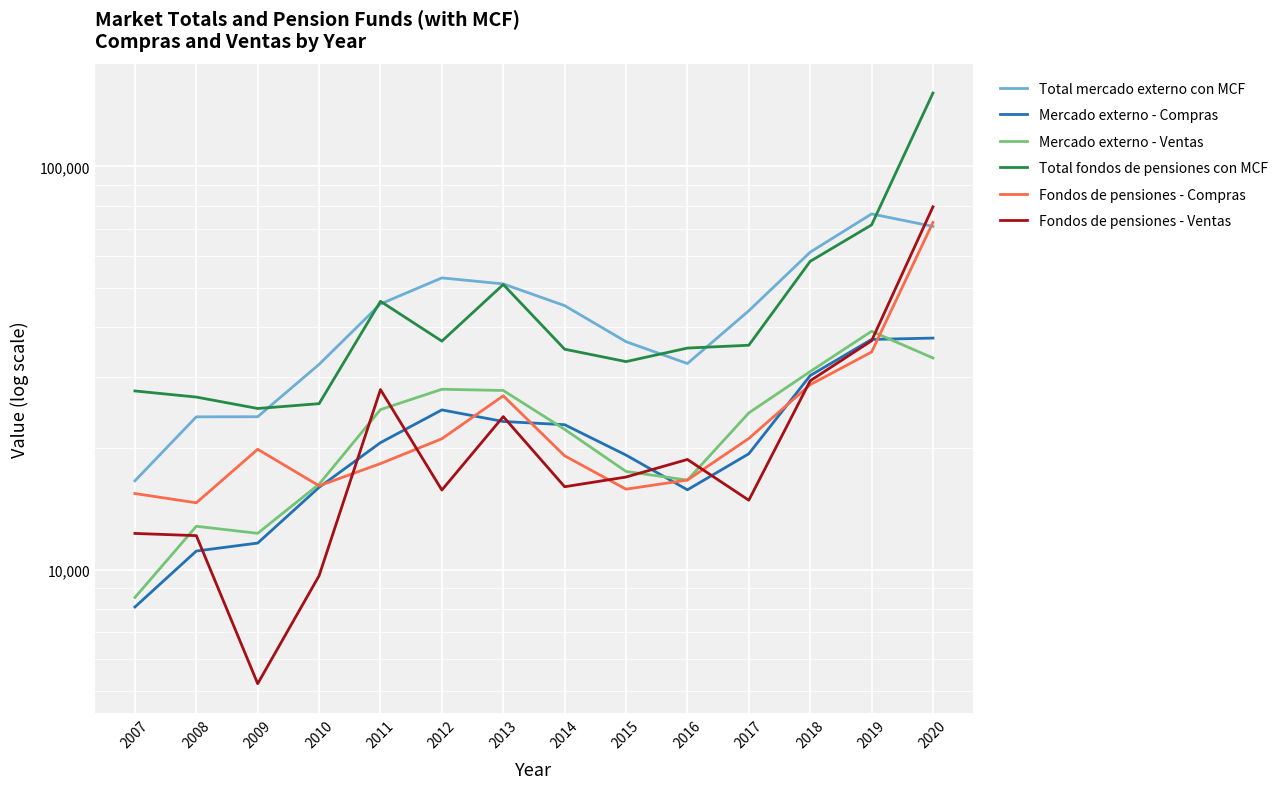

True or false: Total fondos de pensiones con MCF and Fondos de pensiones - Ventas intersect in this chart.

False